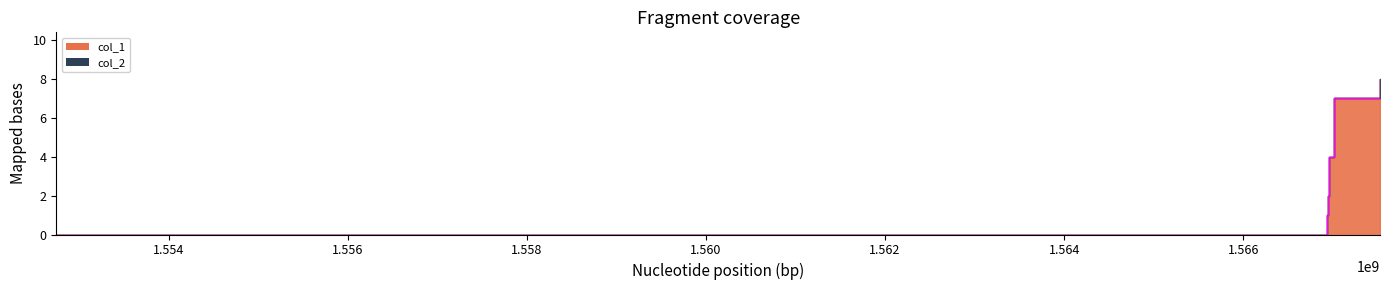

True or false: there are more than 1 points higher than both neighbors.

False